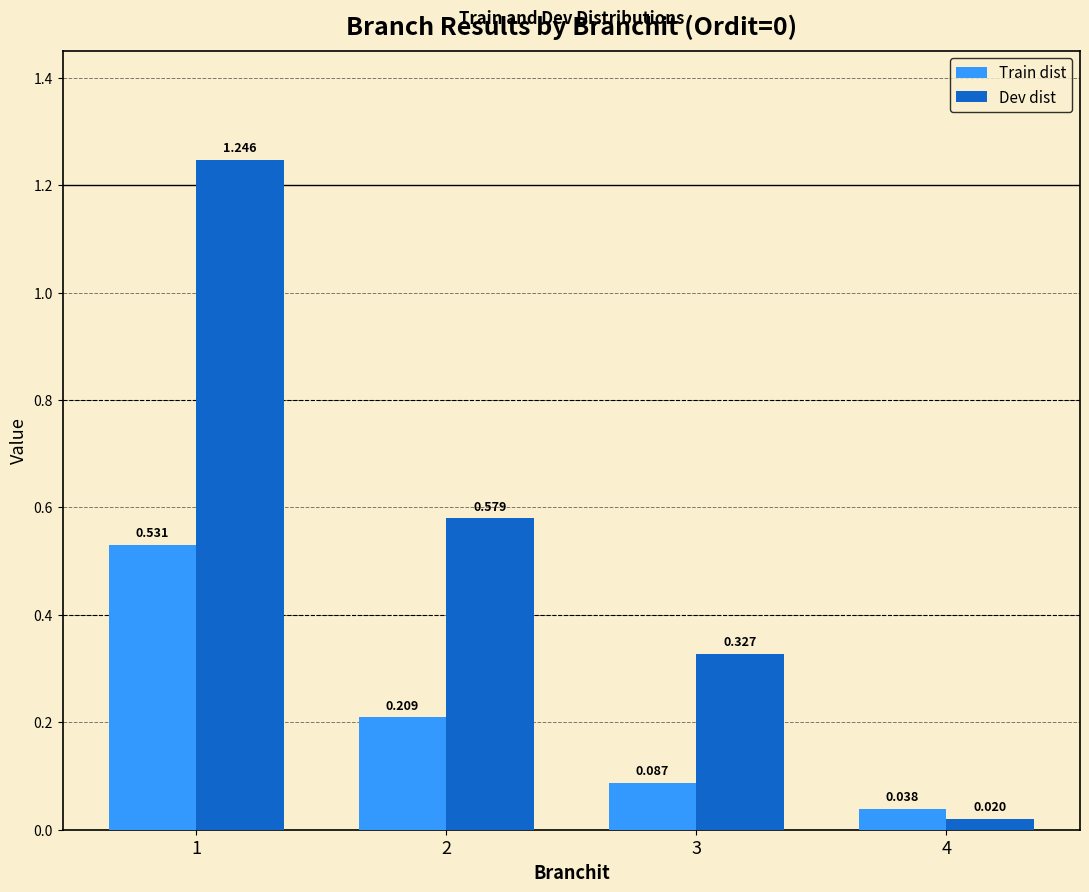

Rank the series by their maximum value, from lowest to highest.

Train dist, Dev dist